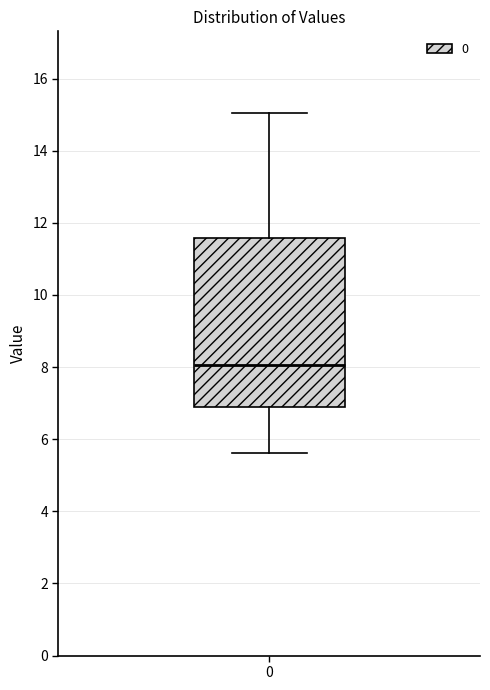

Where does the lower whisker of the box at x = 0 end on the y-axis? The values are not printed on the chart, so give them approximately, as read against the axis.

5.6